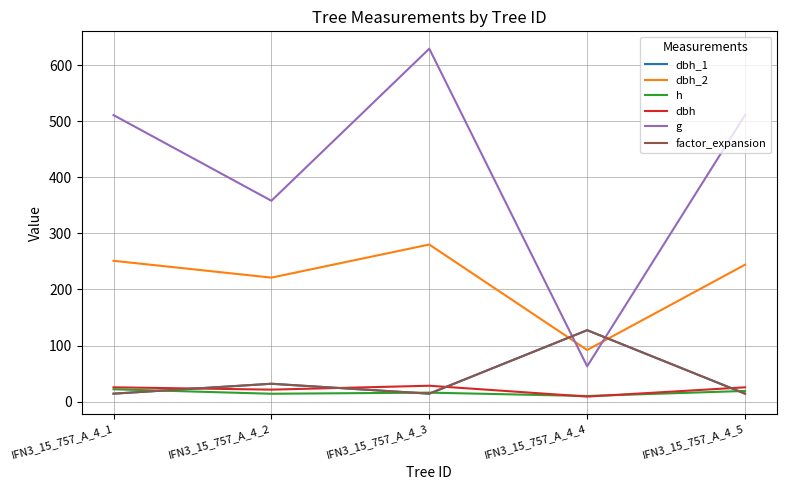

What is the value of the g point at the 1st from the left?

510.7